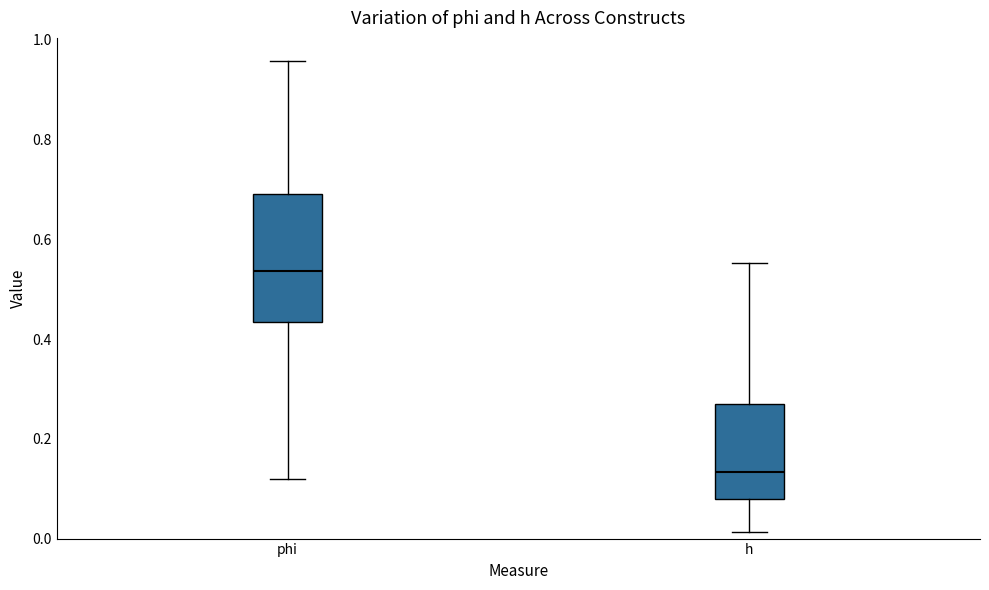

Where does the lower whisker of the box for h end on the y-axis? The values are not printed on the chart, so give them approximately, as read against the axis.

0.02